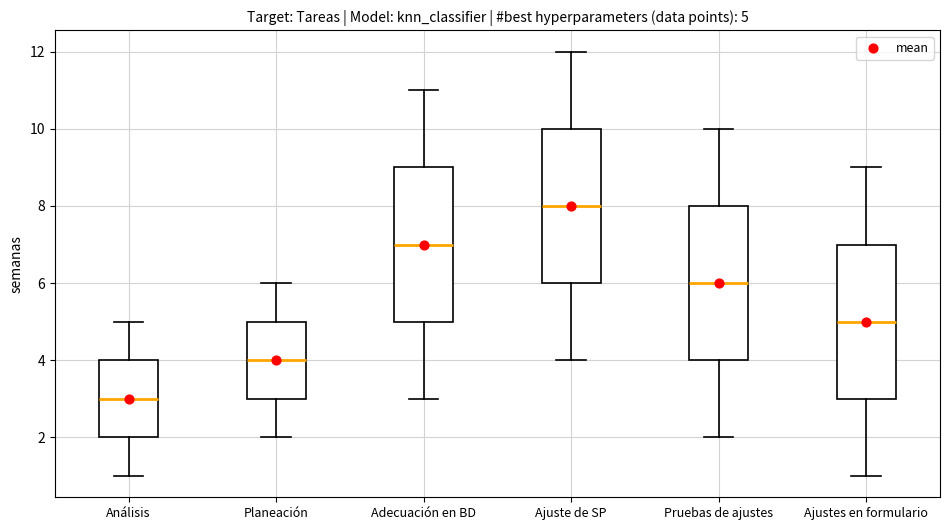

Which box's median line is the highest?

Ajuste de SP